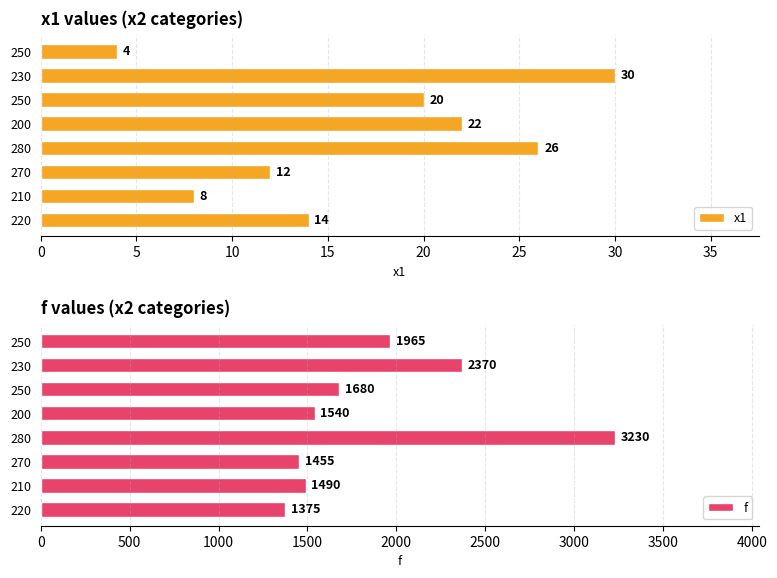

What value does the f series have at 210, to the nearest 50?

1500